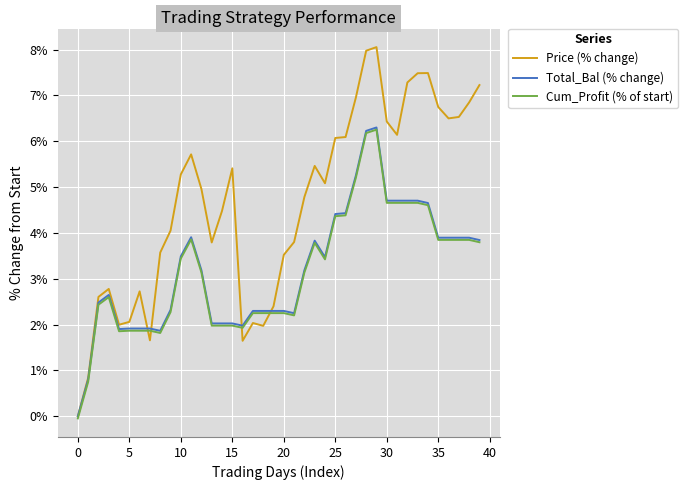

What is the maximum value for Cum_Profit (% of start)?

6.3